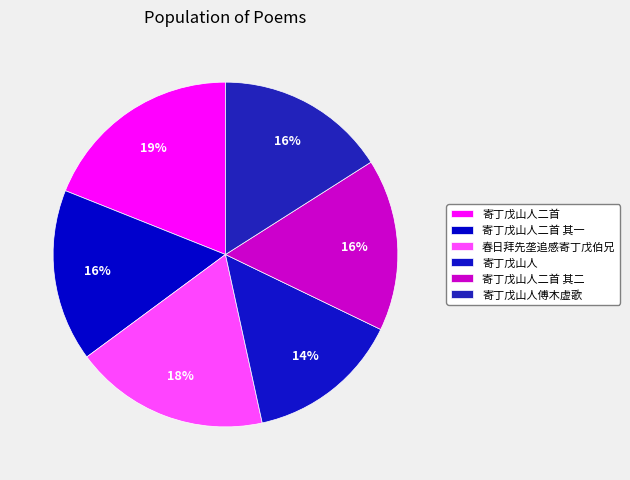

Is there a majority slice in this chart?

No